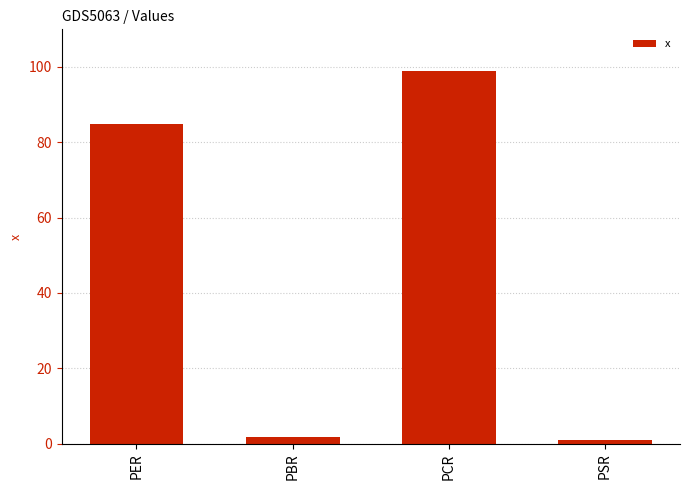

How many values are below 84?

2